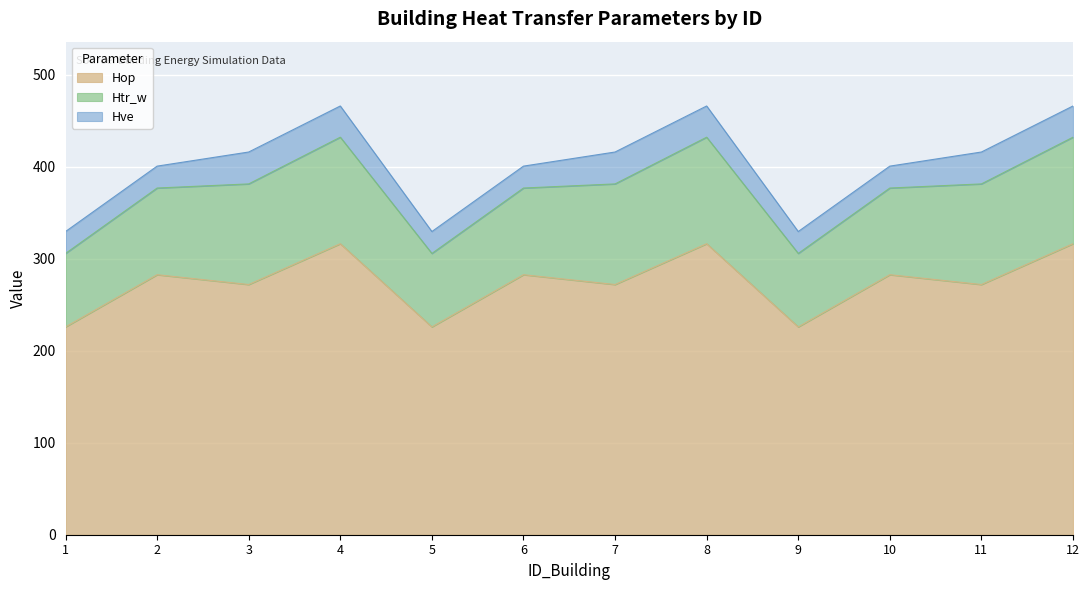

How many data points in Hve are less than 33?

6